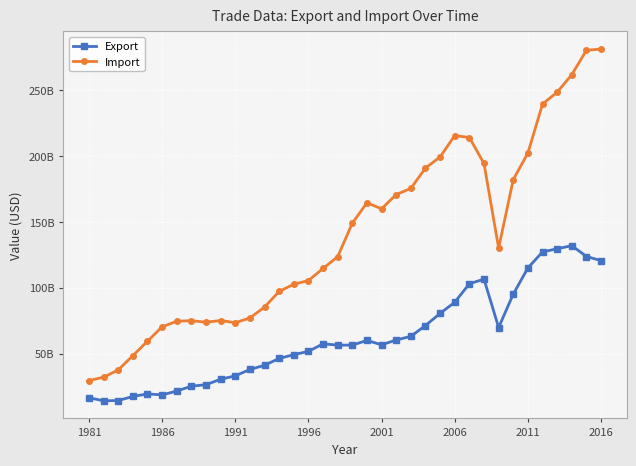

True or false: Import and Export cross at least once.

False